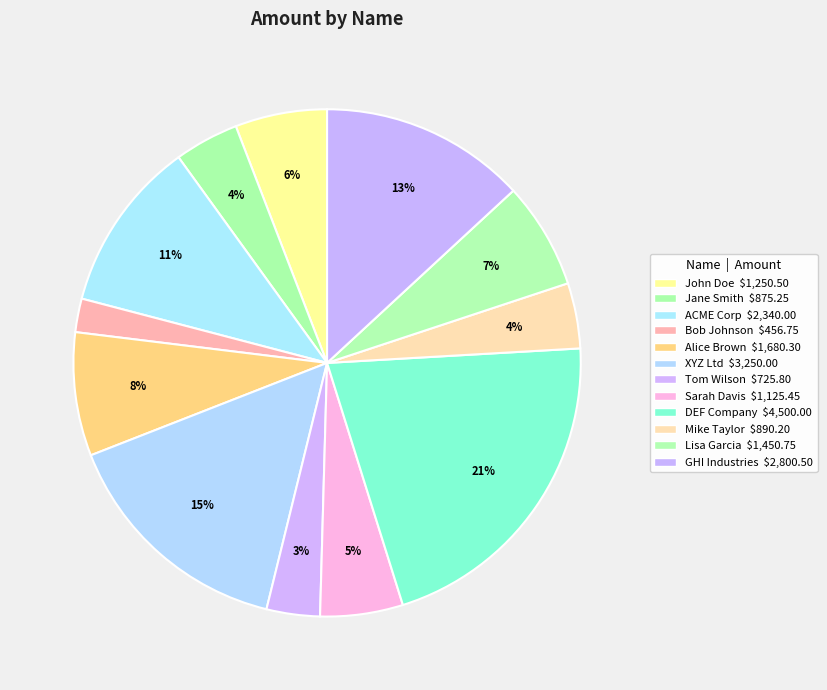

How many segments does this pie chart have?

12